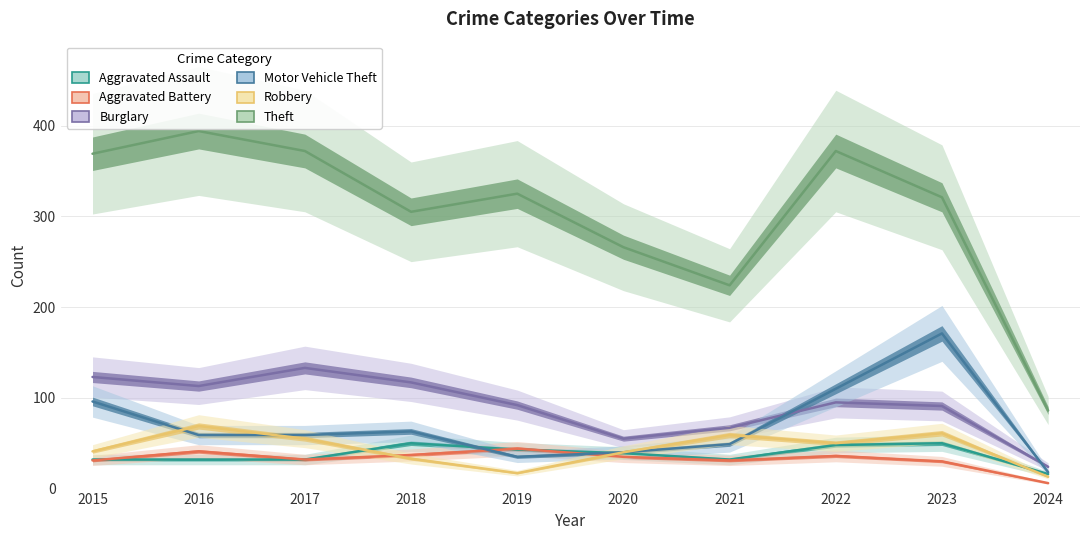

What is the highest value of the Theft series?

394